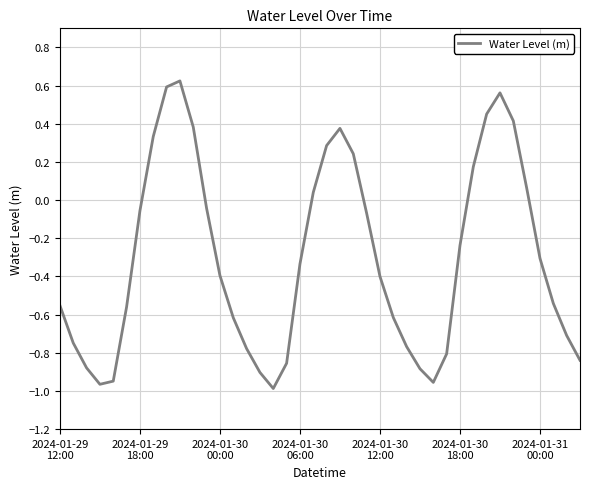

How many lines are shown in the chart?

1